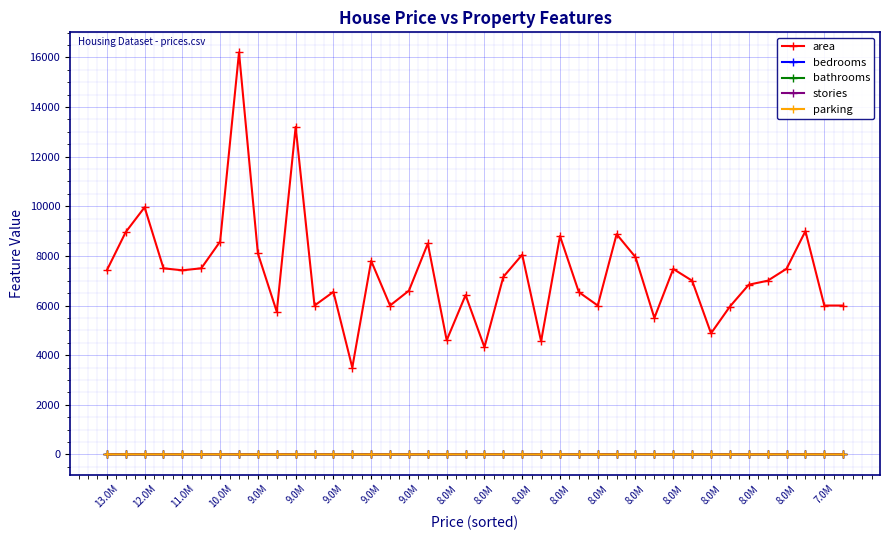

True or false: stories has more than 1 points higher than both neighbors.

True